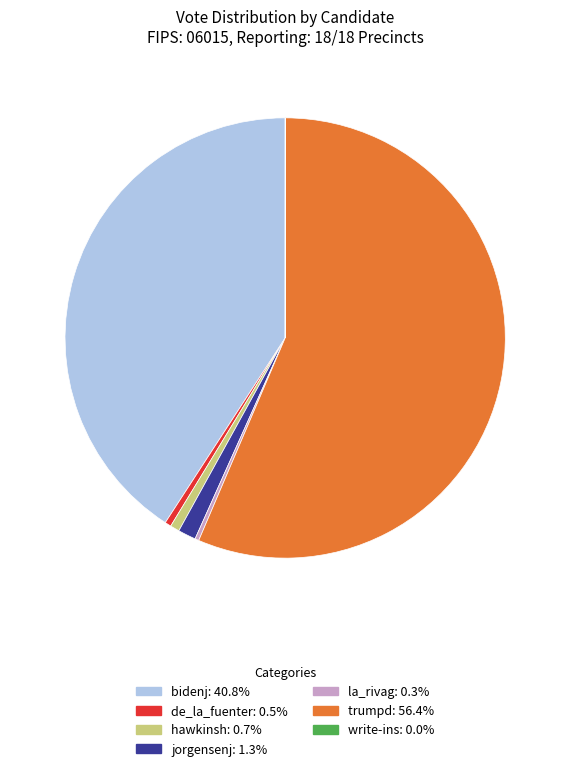

Is trumpd the majority of the pie?

Yes